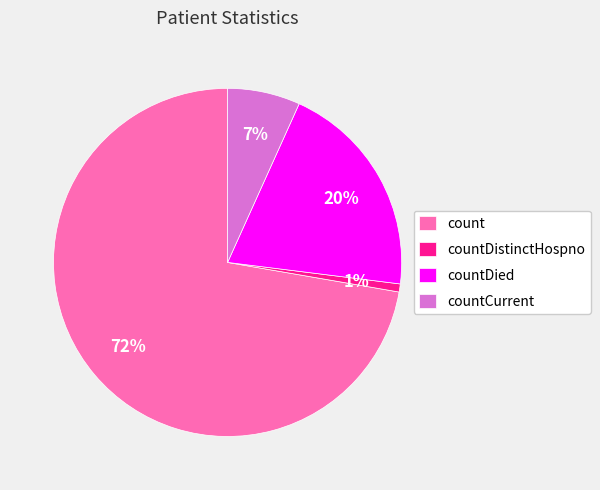

Approximately how many times larger is the value at count compared to countDied?

3.6